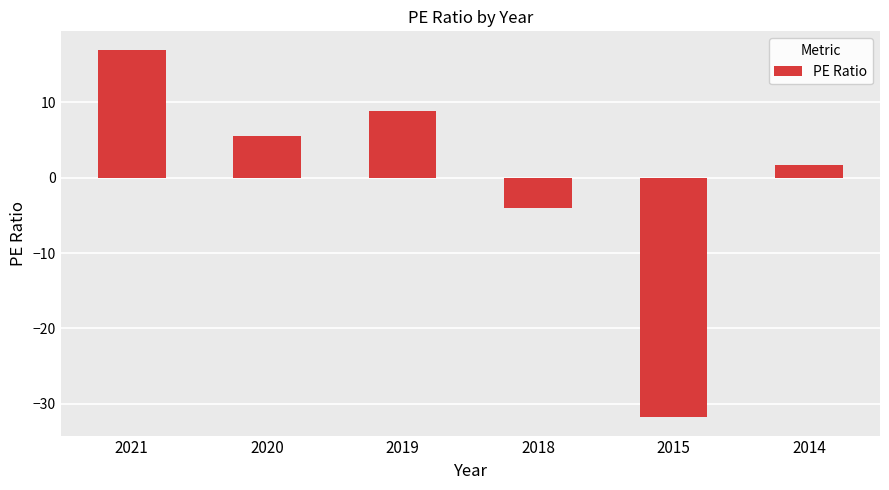

What is the difference between the maximum and minimum values?

48.8